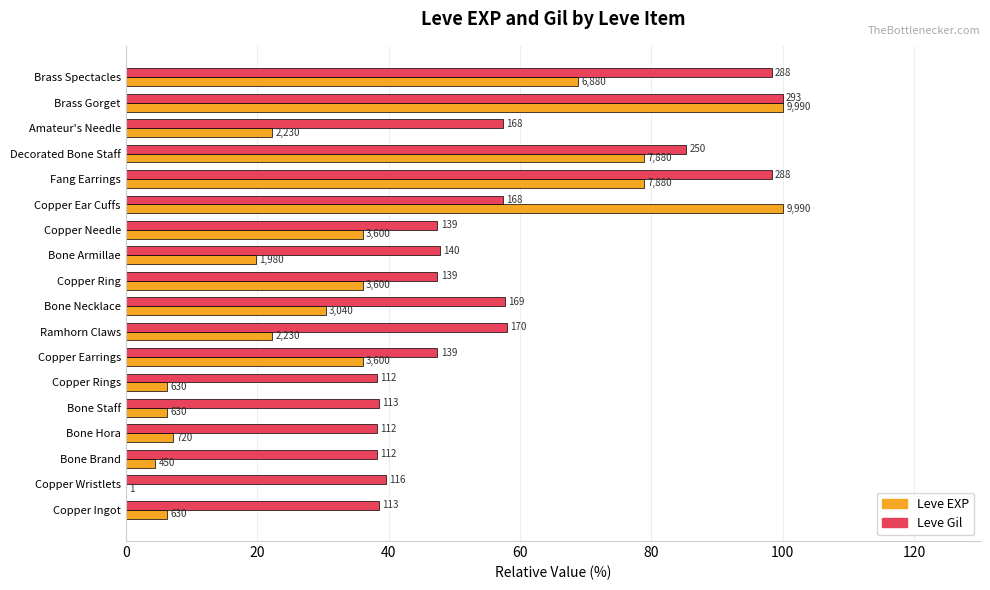

How many values in the Leve EXP series are below 30?

9